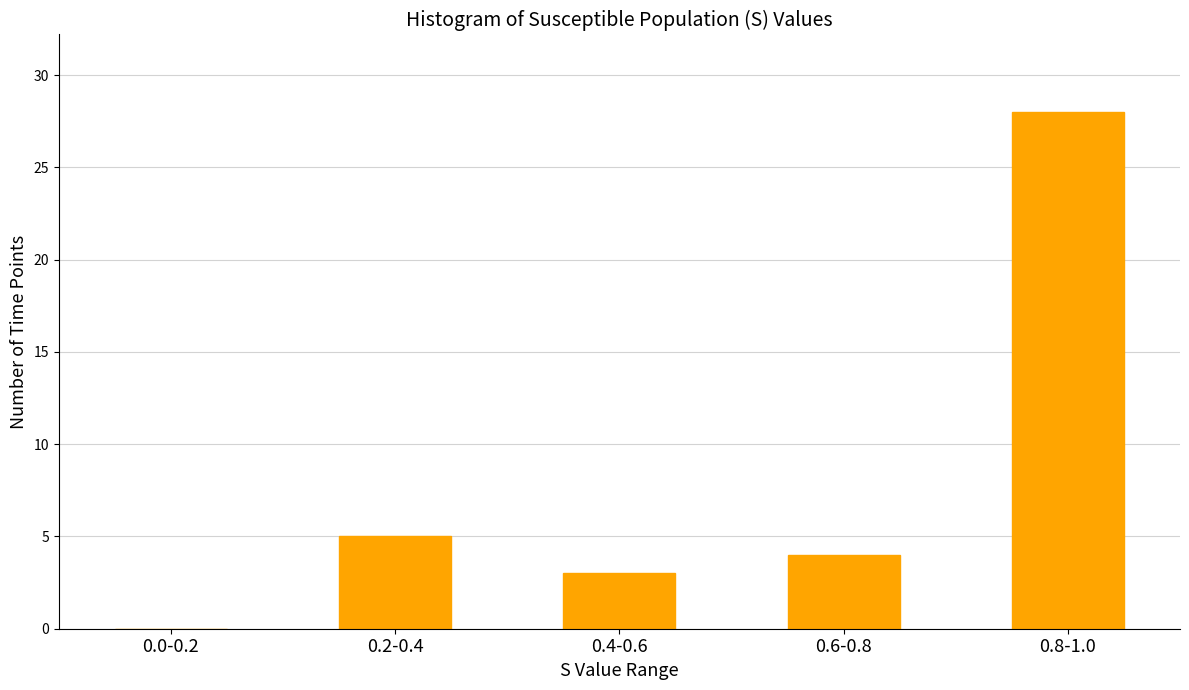

Reading left to right, extract all data points from this chart.

0.0-0.2=0	0.2-0.4=5	0.4-0.6=3	0.6-0.8=4	0.8-1.0=28